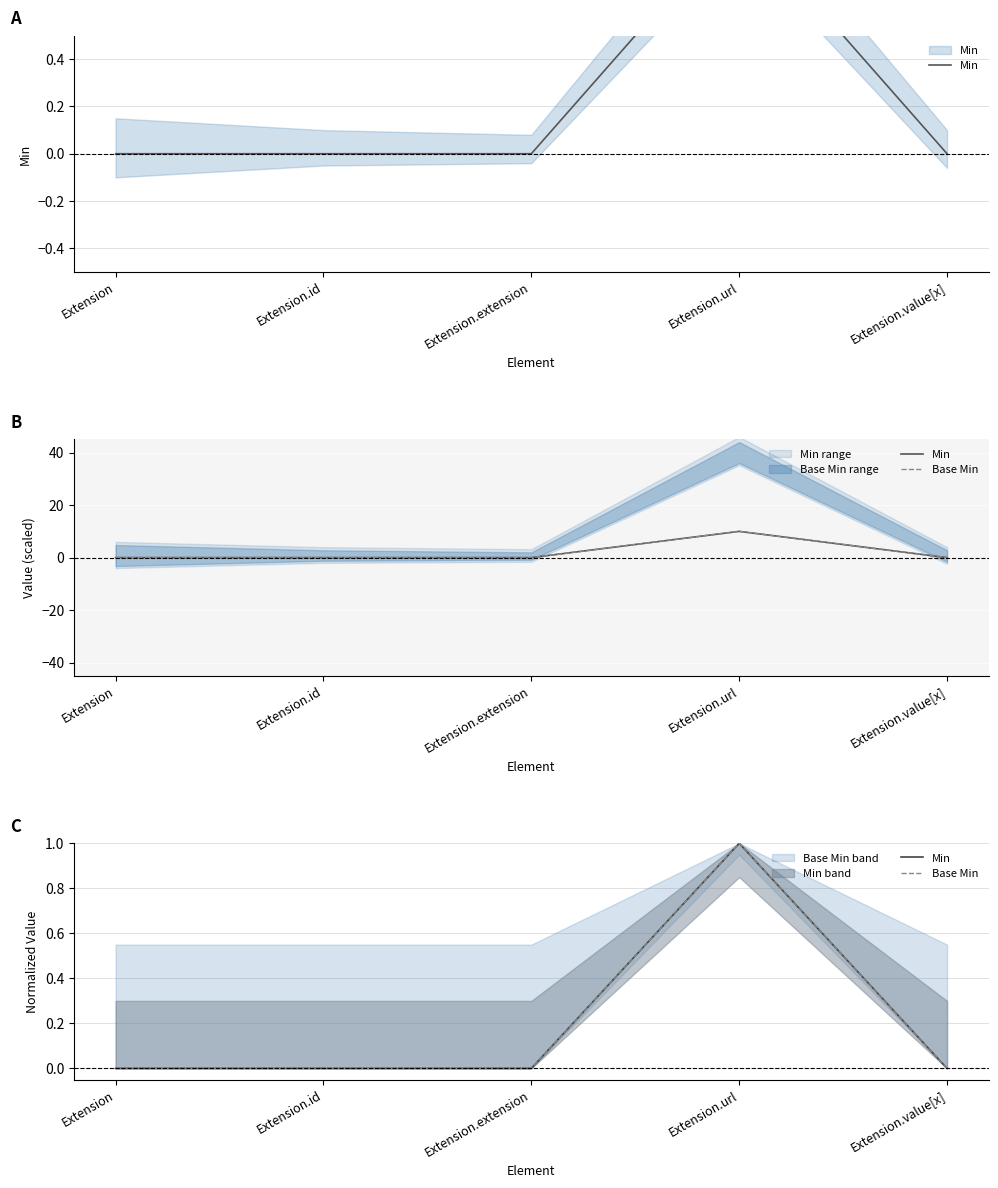

True or false: Min and Base Min cross at least once.

False